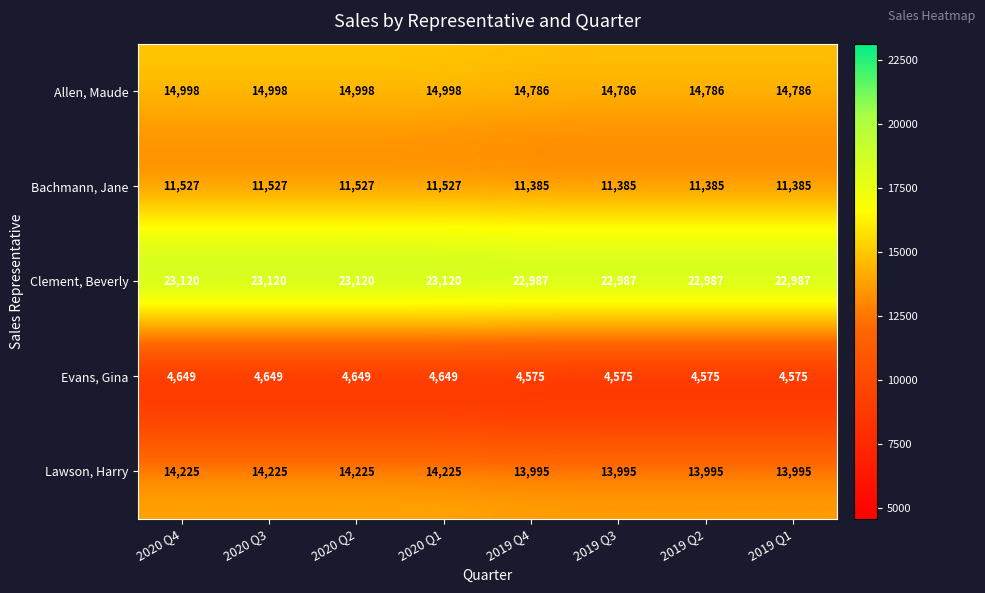

What is the difference between the second highest and minimum values in the Allen, Maude series?

212